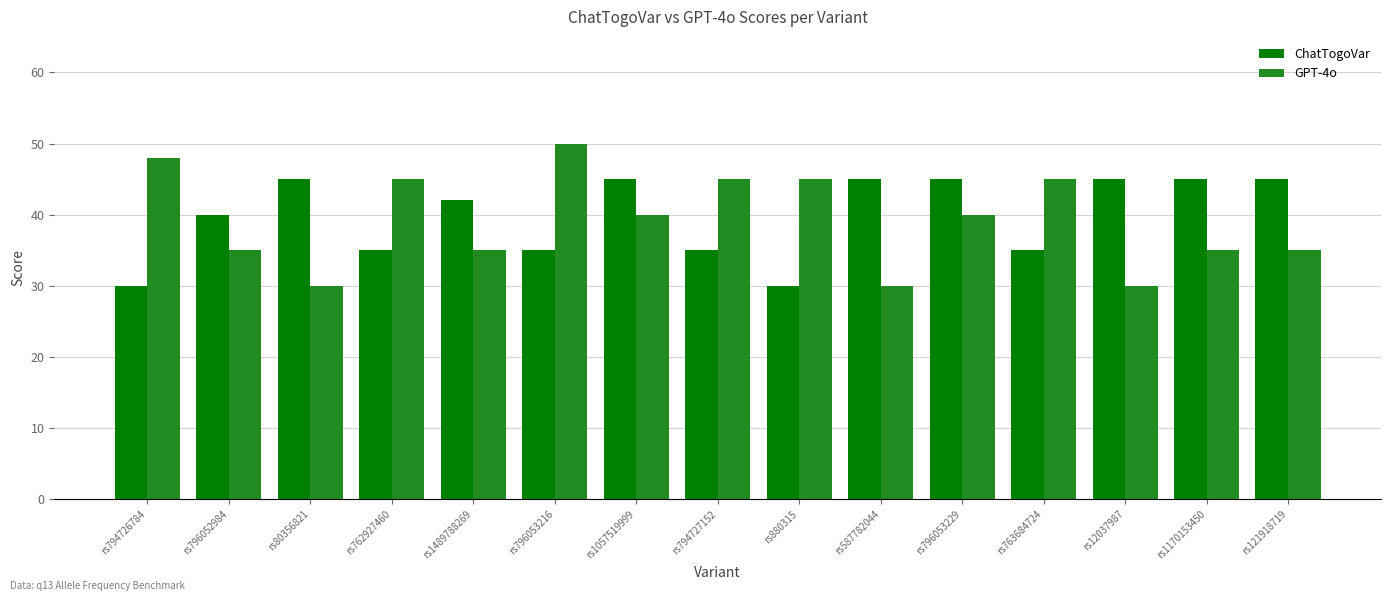

How many bars are there in total?

30